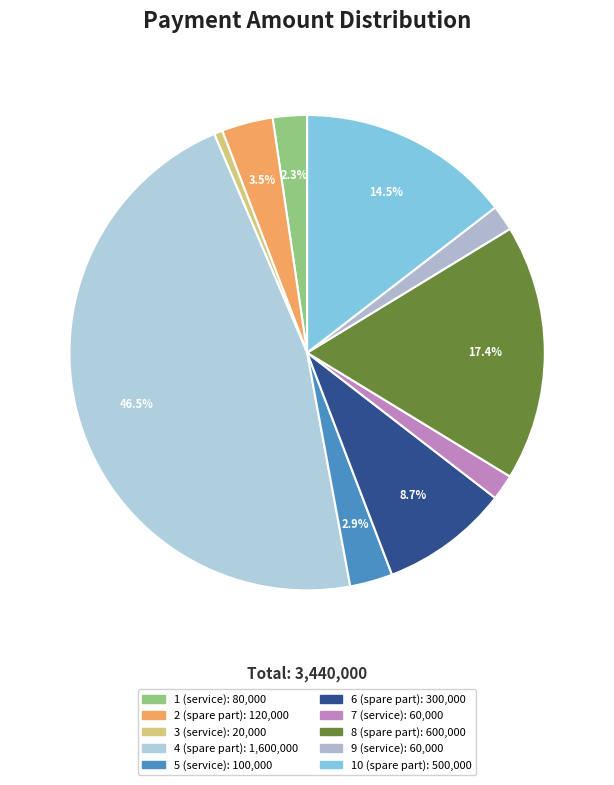

Count the number of slices in the pie.

10